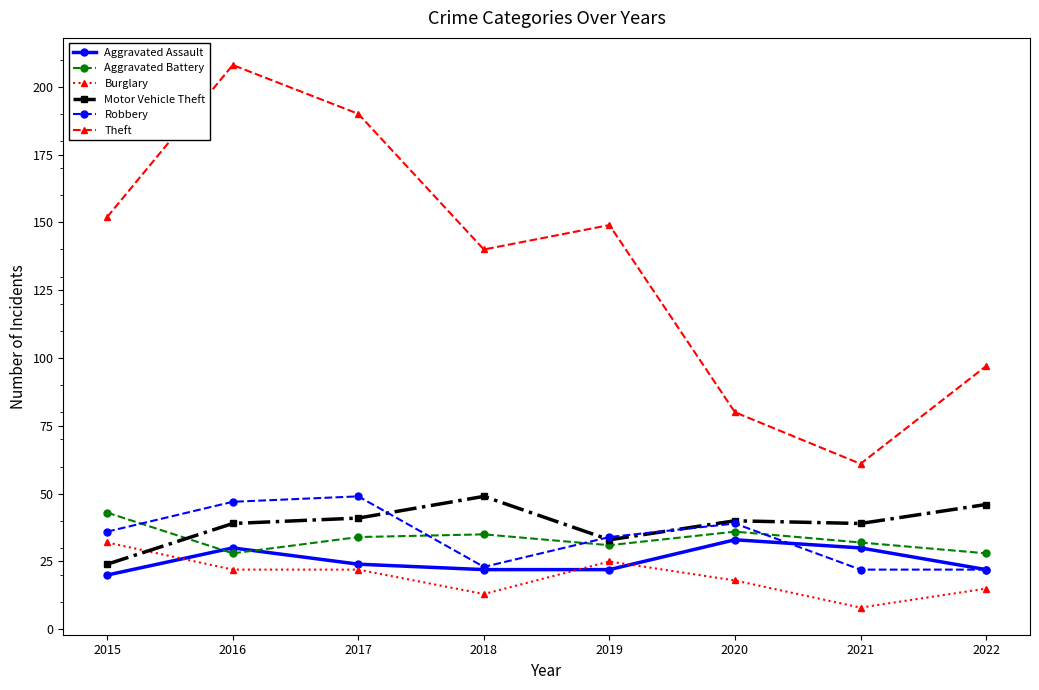

What is the maximum value shown in the chart?

208